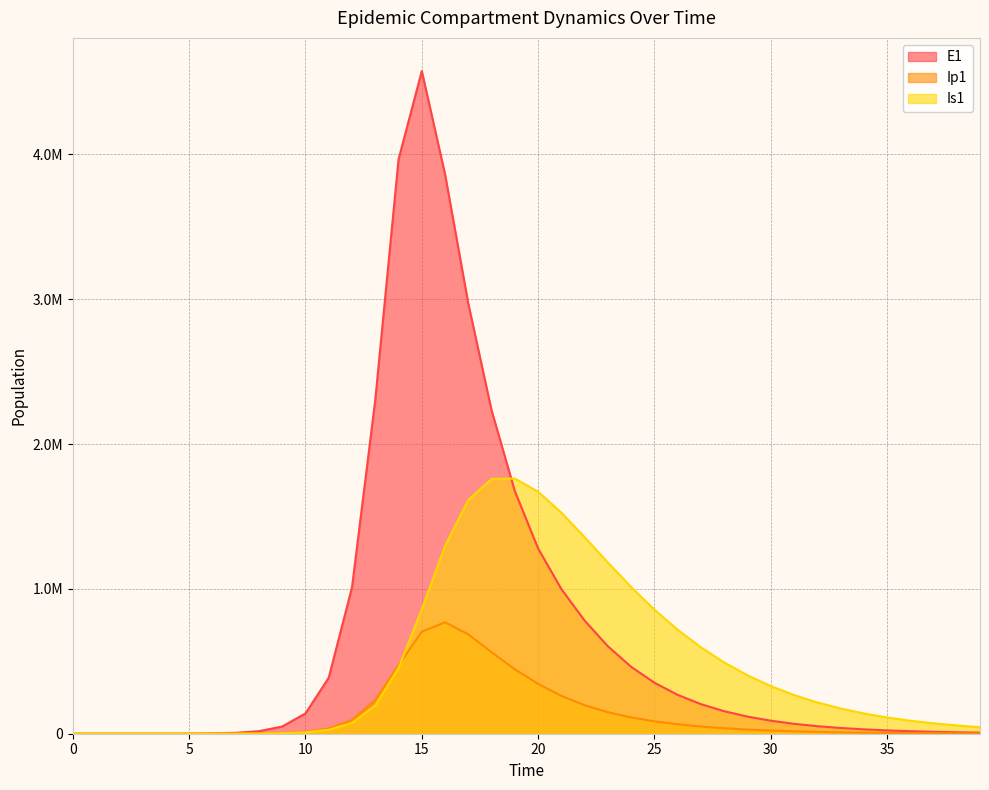

Which category has the highest value across all series?

15